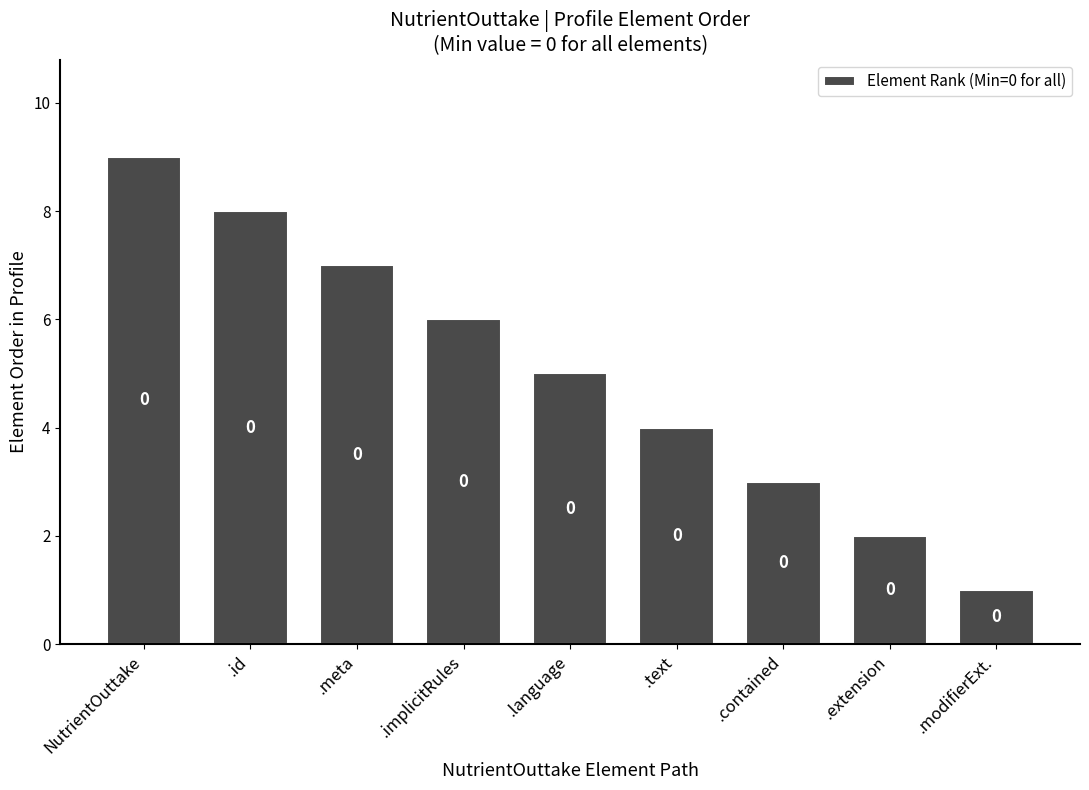

Does the chart contain any negative values?

No